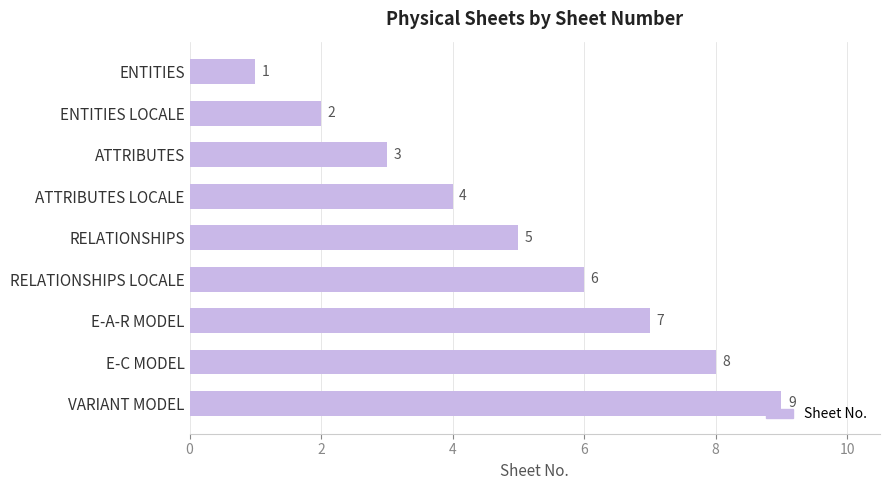

The value at RELATIONSHIPS is 5. True or false?

True